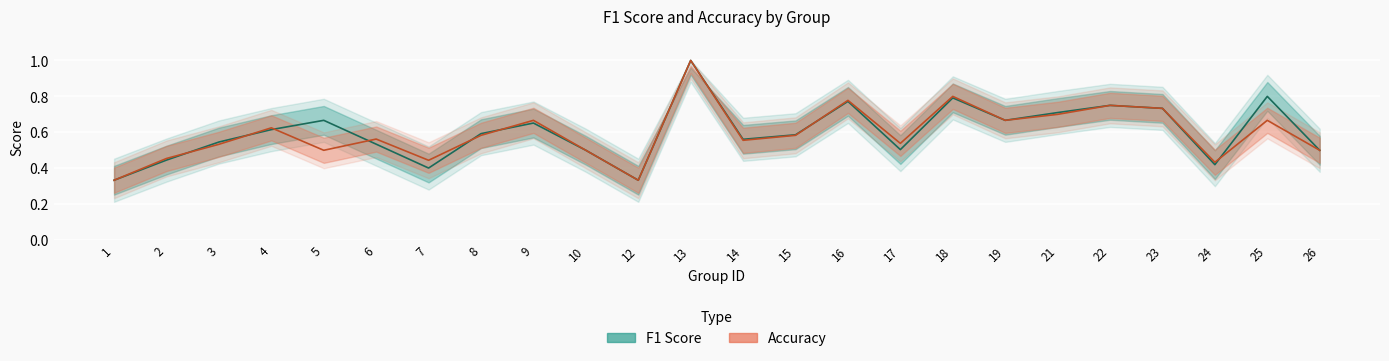

Rank the series by their maximum value, from highest to lowest.

f1, accuracy